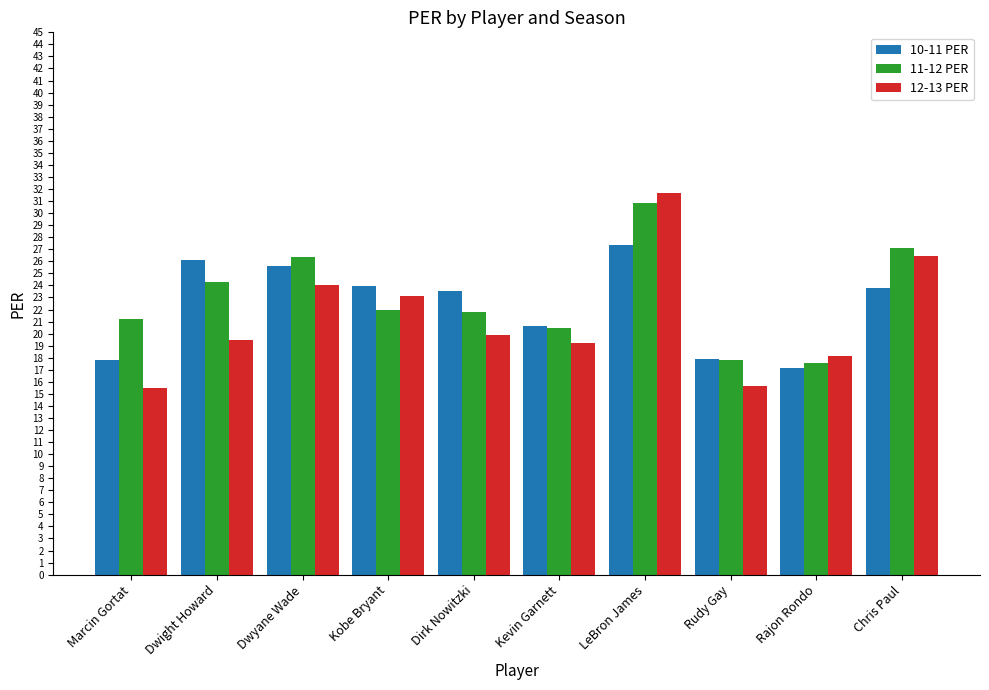

Is the value of 10-11 PER at Rajon Rondo greater than the value of 12-13 PER at Dwyane Wade?

No